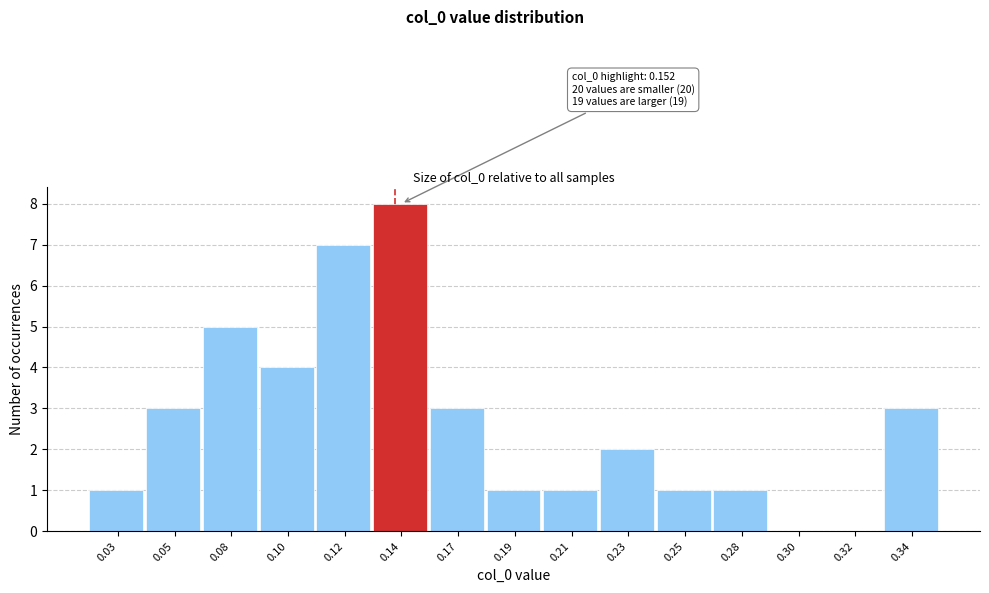

Reading left to right, extract all data points from this chart.

0.03=1	0.05=3	0.08=5	0.10=4	0.12=7	0.14=8	0.17=3	0.19=1	0.21=1	0.23=2	0.25=1	0.28=1	0.30=0	0.32=0	0.34=3